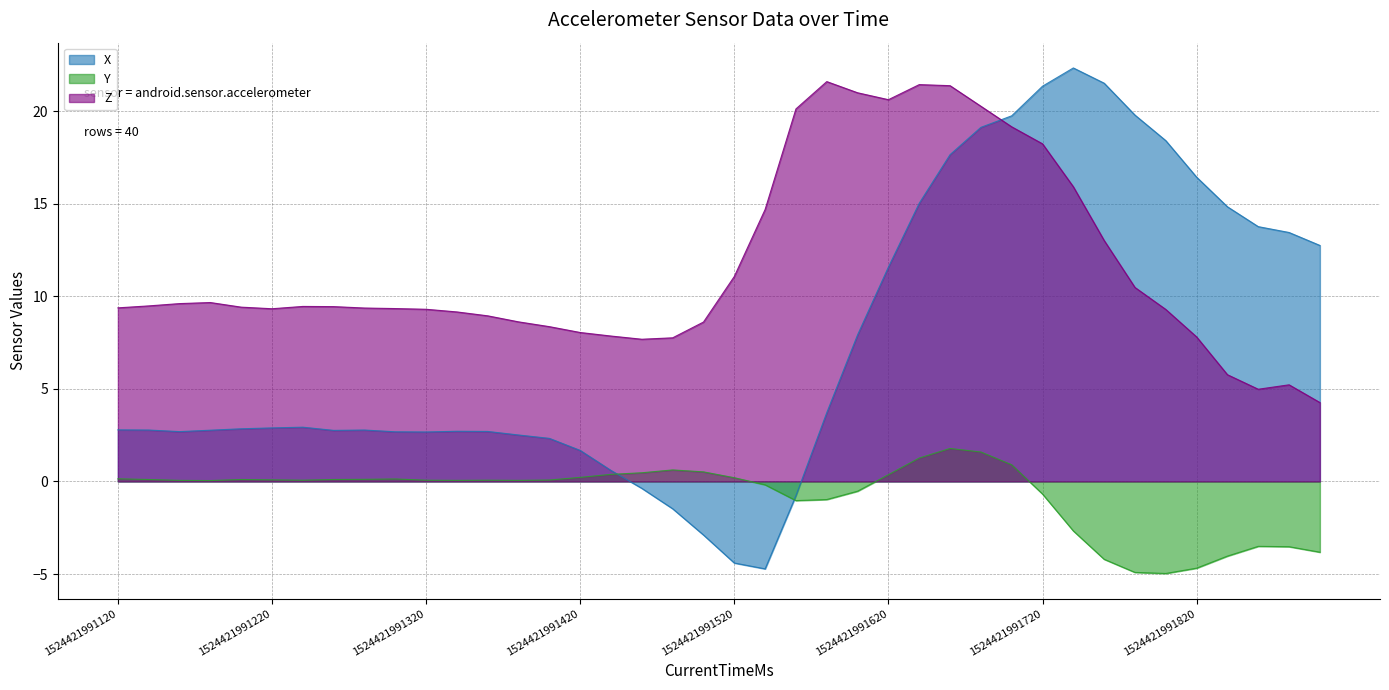

How many interior local peaks does the Y series have?

6